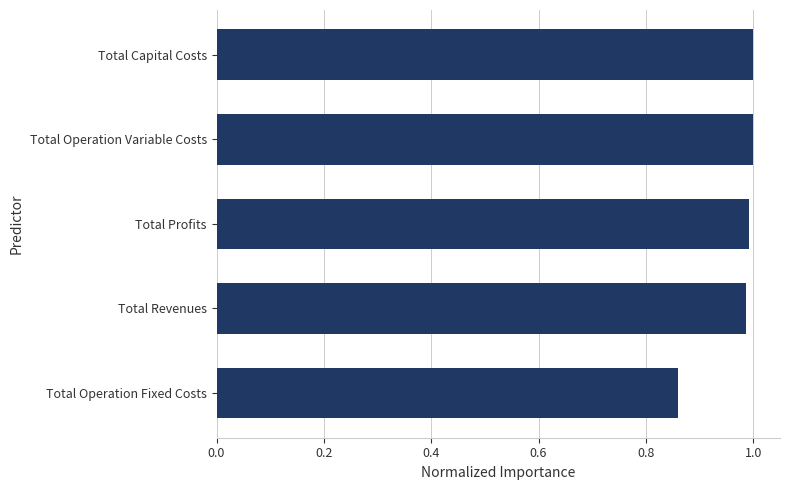

Is it true that the value at Total Revenues is 0.4?

False